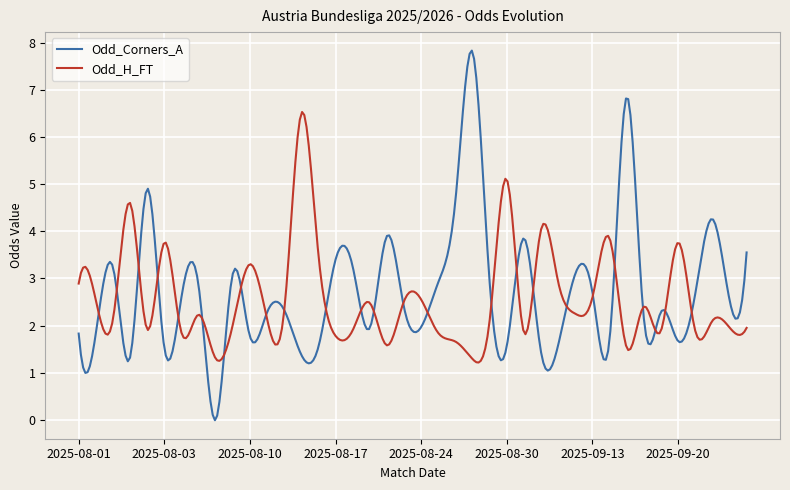

Which series has the largest range (max minus min)?

Odd_Corners_A